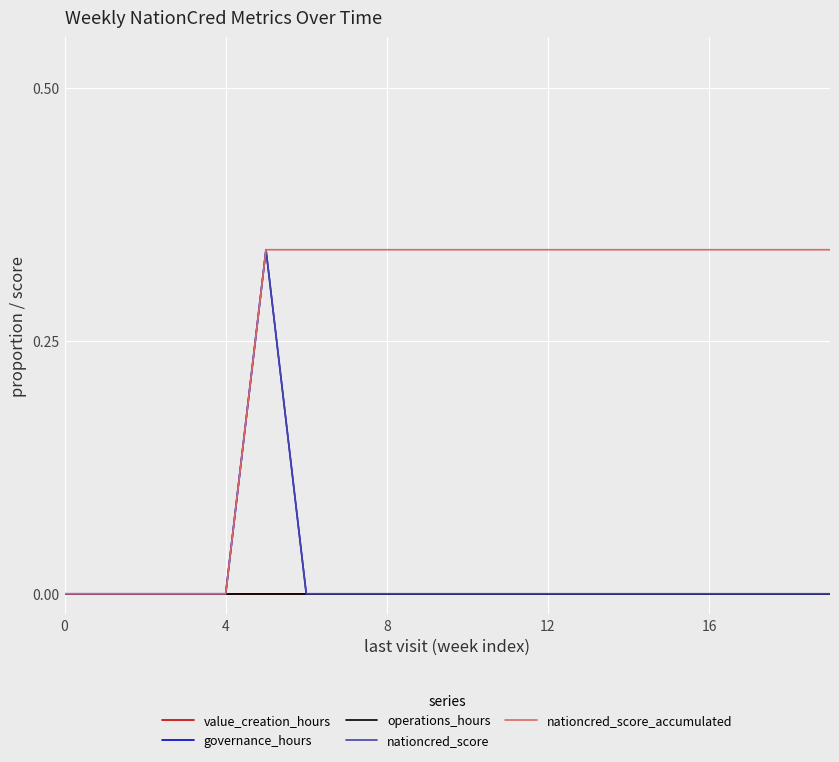

Reading left to right, list all the values displayed in this chart.

value_creation_hours: 0.0	0.0	0.0	0.0	0.0	0.0	0.0	0.0	0.0	0.0	0.0	0.0	0.0	0.0	0.0	0.0	0.0	0.0	0.0	0.0
governance_hours: 0.0	0.0	0.0	0.0	0.0	0.3	0.0	0.0	0.0	0.0	0.0	0.0	0.0	0.0	0.0	0.0	0.0	0.0	0.0	0.0
operations_hours: 0.0	0.0	0.0	0.0	0.0	0.0	0.0	0.0	0.0	0.0	0.0	0.0	0.0	0.0	0.0	0.0	0.0	0.0	0.0	0.0
nationcred_score: 0.0	0.0	0.0	0.0	0.0	0.3	0.0	0.0	0.0	0.0	0.0	0.0	0.0	0.0	0.0	0.0	0.0	0.0	0.0	0.0
nationcred_score_accumulated: 0.0	0.0	0.0	0.0	0.0	0.3	0.3	0.3	0.3	0.3	0.3	0.3	0.3	0.3	0.3	0.3	0.3	0.3	0.3	0.3